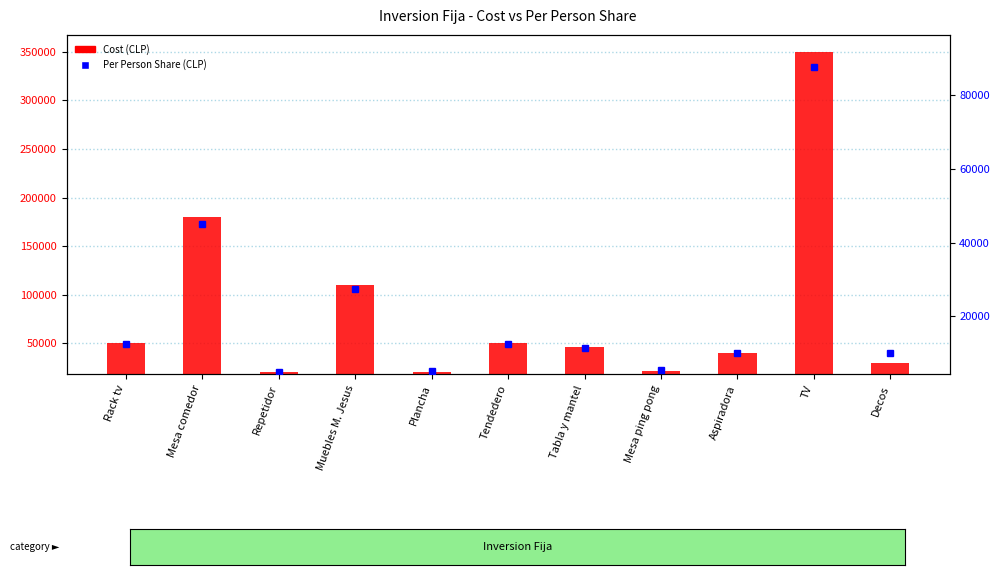

What is the sum of all Per Person Share (CLP) values?

232229.5